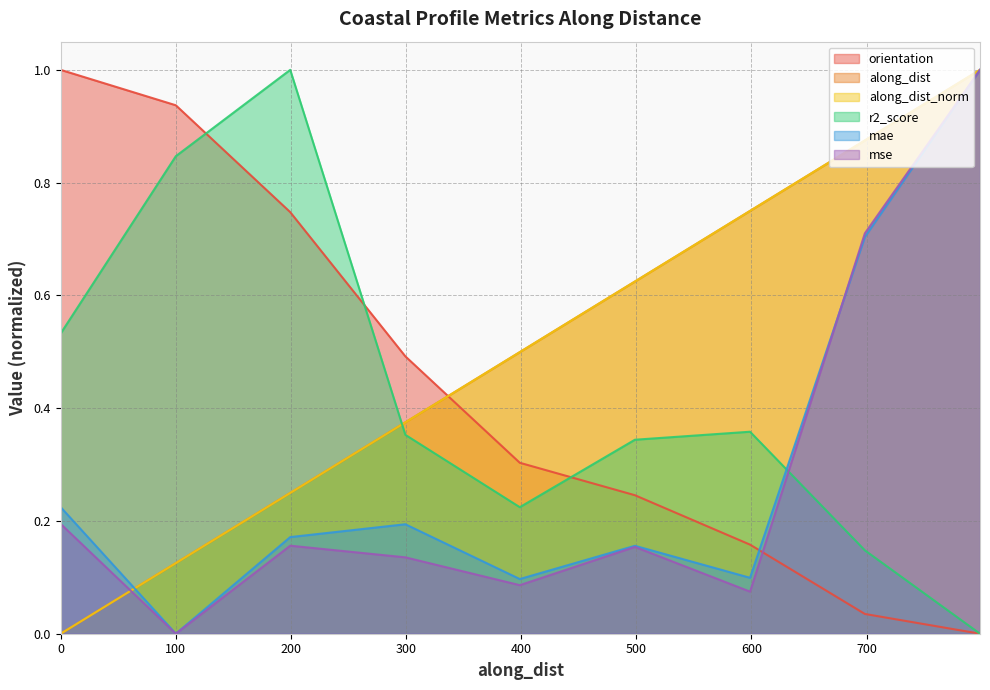

At which label is mae closest to 0?

100